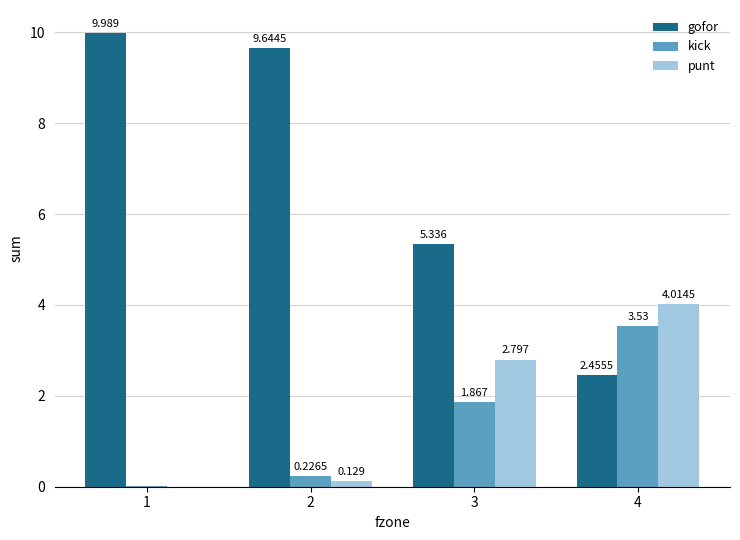

Which series has the largest total across all categories?

gofor